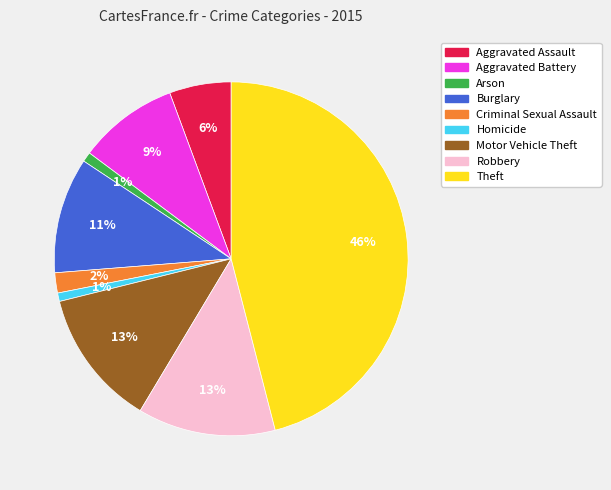

To the nearest percent, what percentage of the pie is Motor Vehicle Theft?

13%